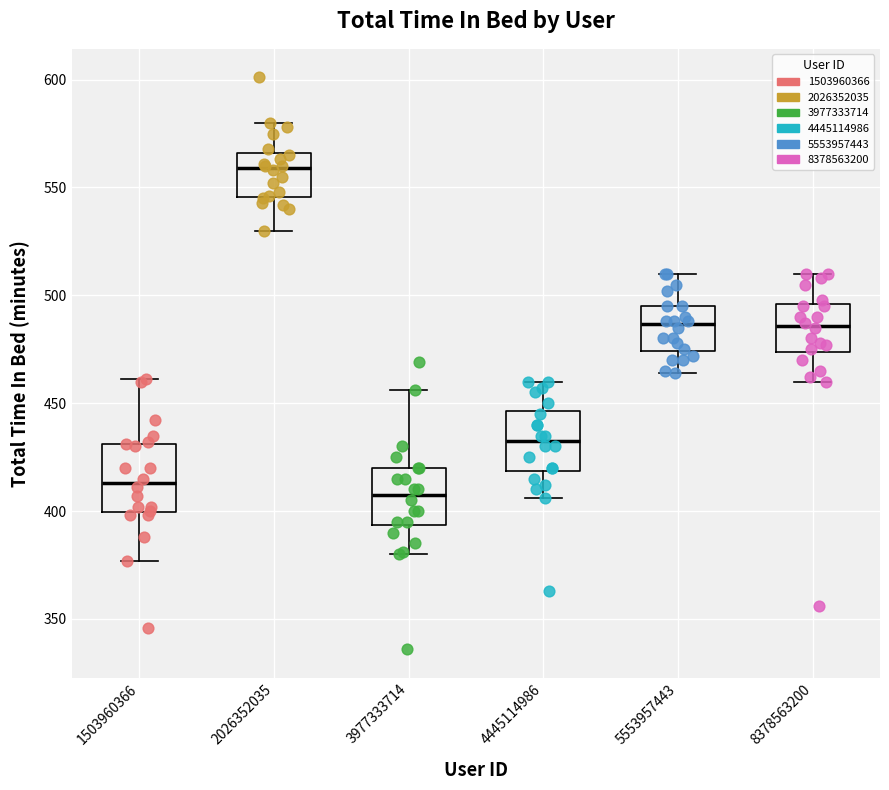

Reading left to right, transcribe this box plot: for each box, give where its median line is, the range the box spans, and where its two whiskers end, as read against the y-axis. The values are not printed on the chart, so give them approximately, as read against the axis.

1503960366: median 415, box 400 to 430, whiskers 375 to 460
2026352035: median 560, box 545 to 565, whiskers 530 to 580
3977333714: median 410, box 395 to 420, whiskers 380 to 455
4445114986: median 435, box 420 to 445, whiskers 405 to 460
5553957443: median 485, box 475 to 495, whiskers 465 to 510
8378563200: median 485, box 475 to 495, whiskers 460 to 510